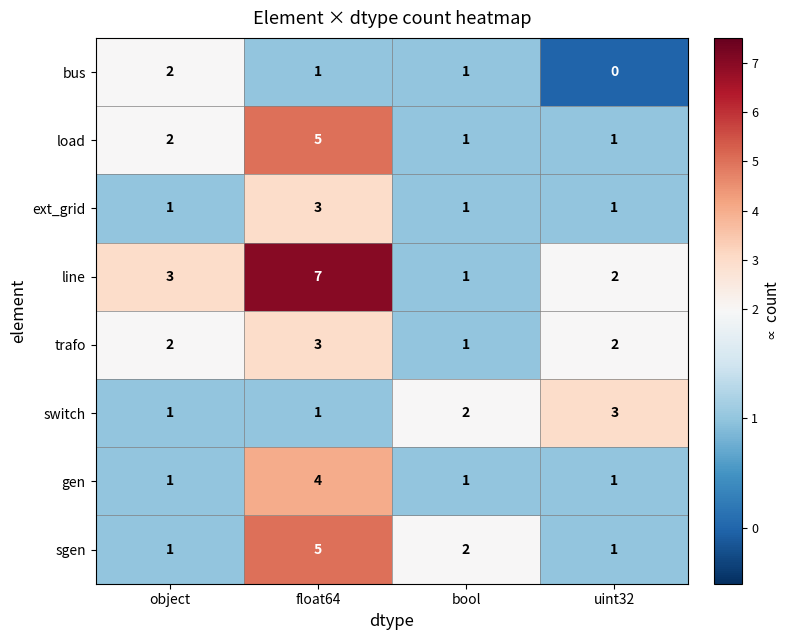

How many distinct data groups are displayed?

8